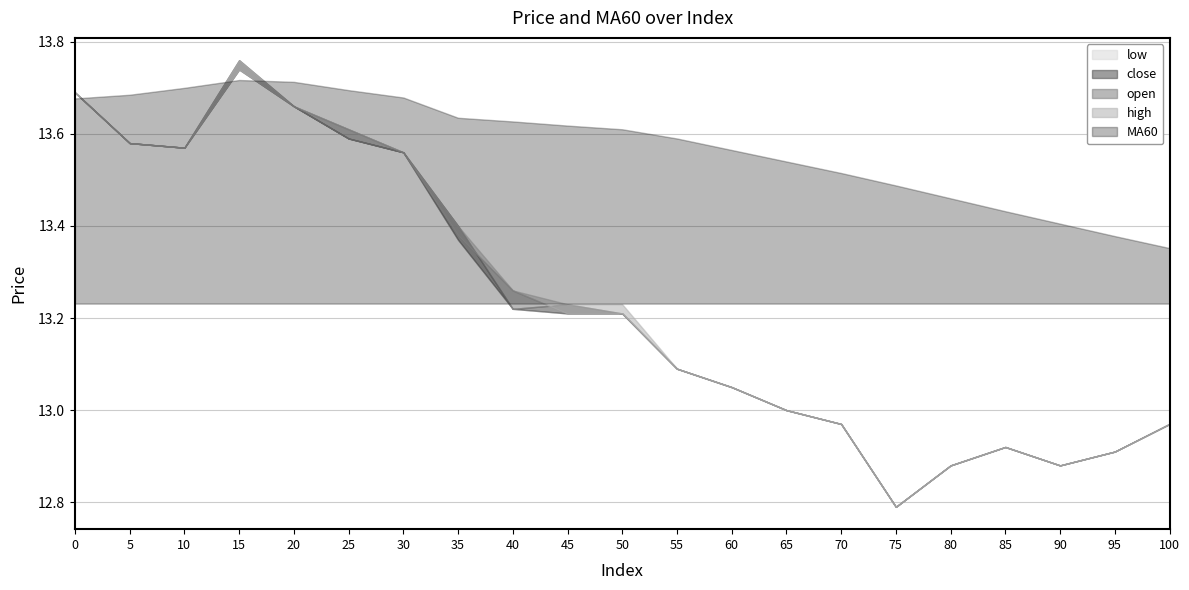

The value of low at 90 is 8.6. True or false?

False